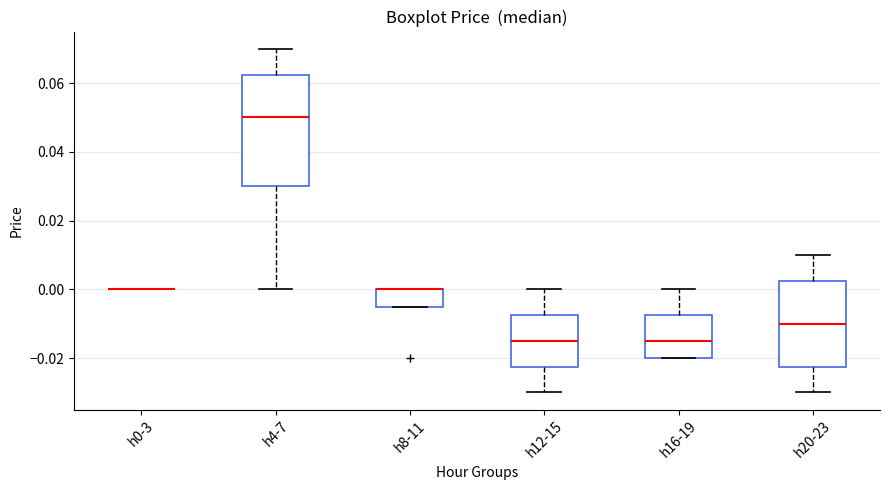

Where does the lower whisker of the box for h20-23 end on the y-axis? The values are not printed on the chart, so give them approximately, as read against the axis.

-0.030